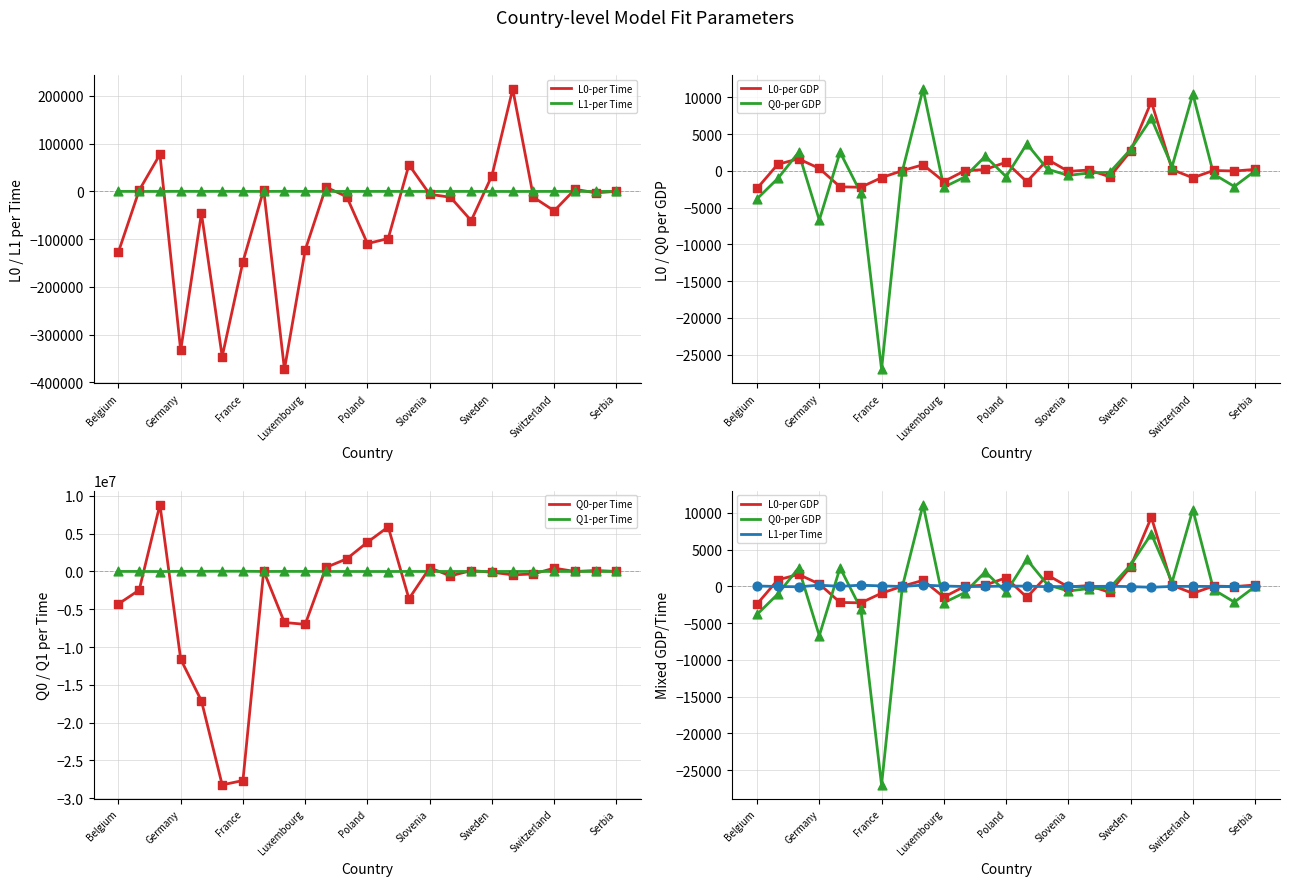

At how many categories does at least one series exceed -25831654?

25